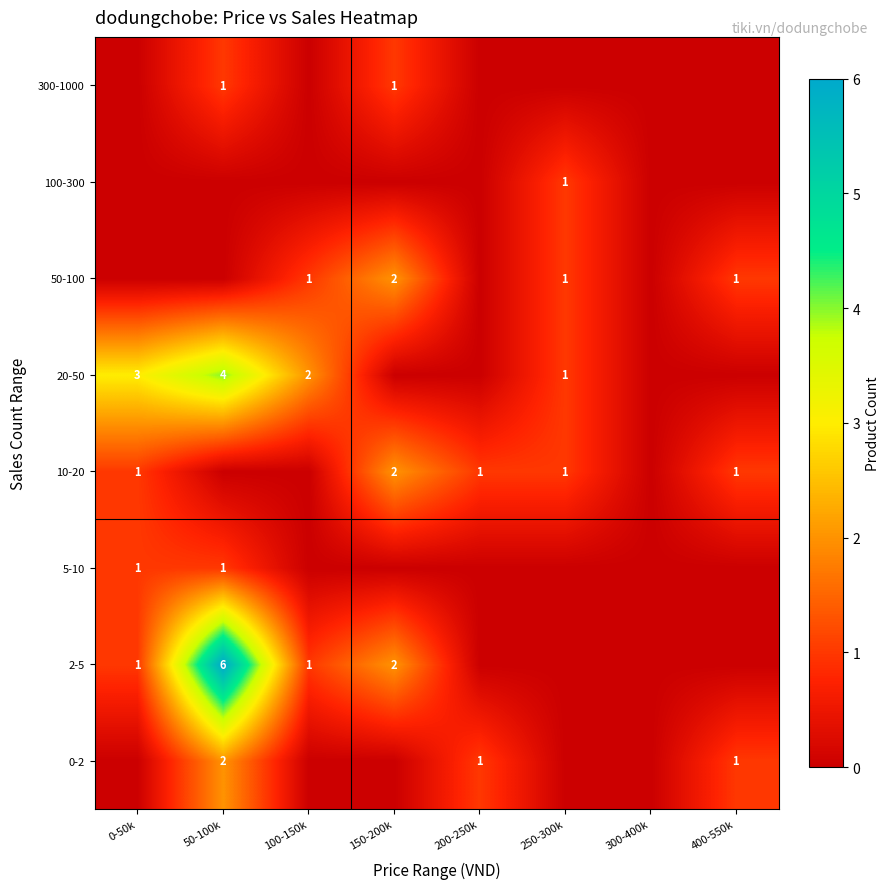

True or false: 300-1000 has a value of 1 at 50-100k.

True